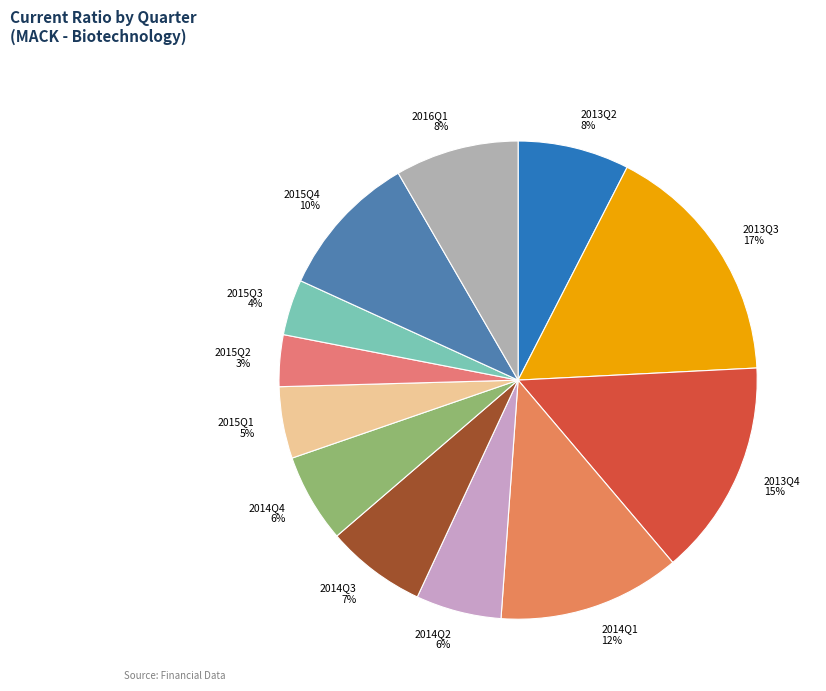

To the nearest percent, what is the average slice percentage?

8%